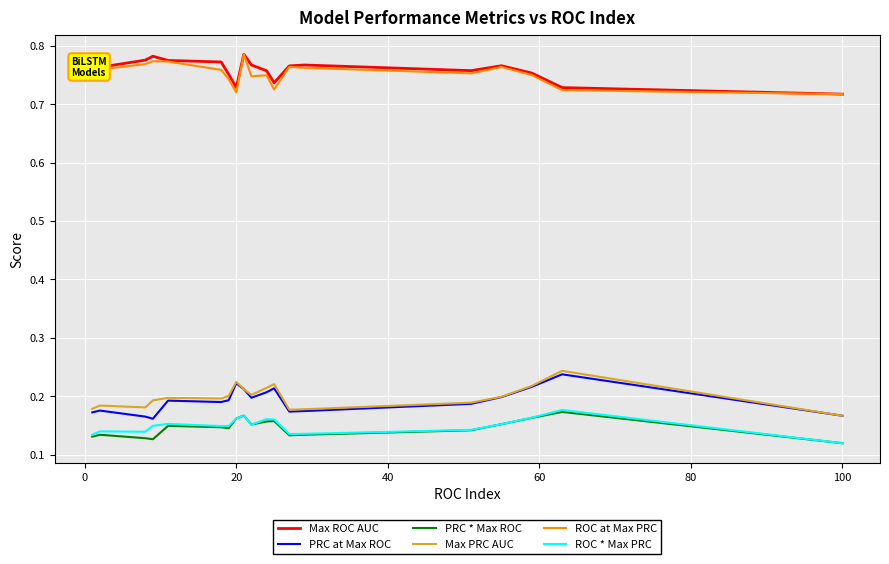

True or false: Max PRC AUC has more than 2 points higher than both neighbors.

True